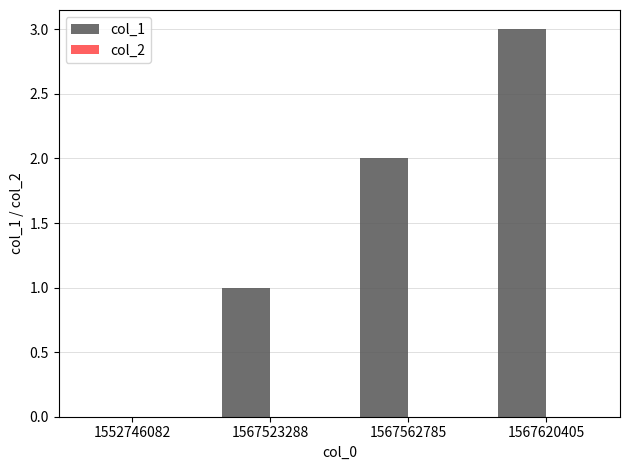

What is the ratio of the value at 1567523288 to the value at 1567620405?

0.3